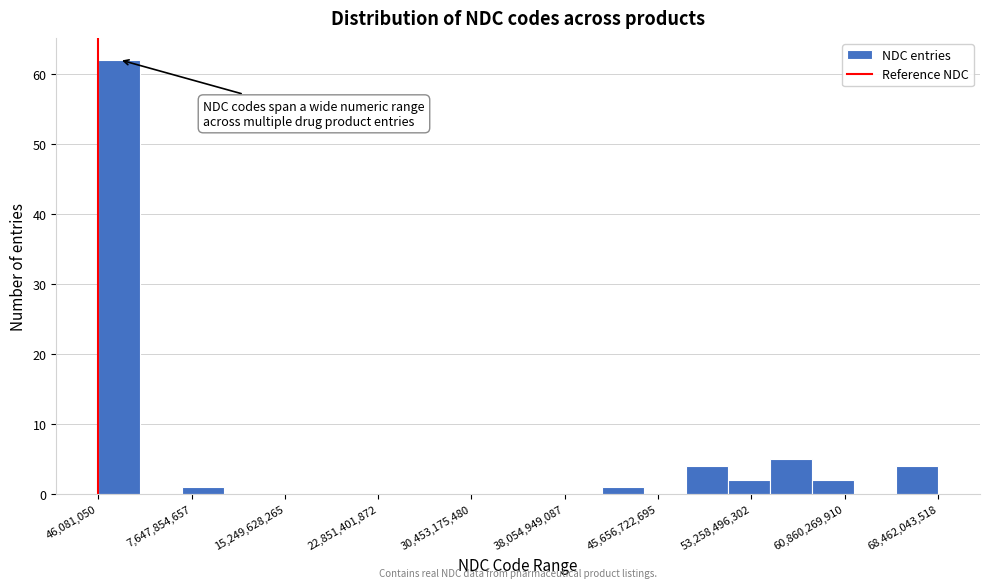

Around what value on the x-axis is the tallest bar? Give the approximate position of its centre, as read against the axis.

2000000000